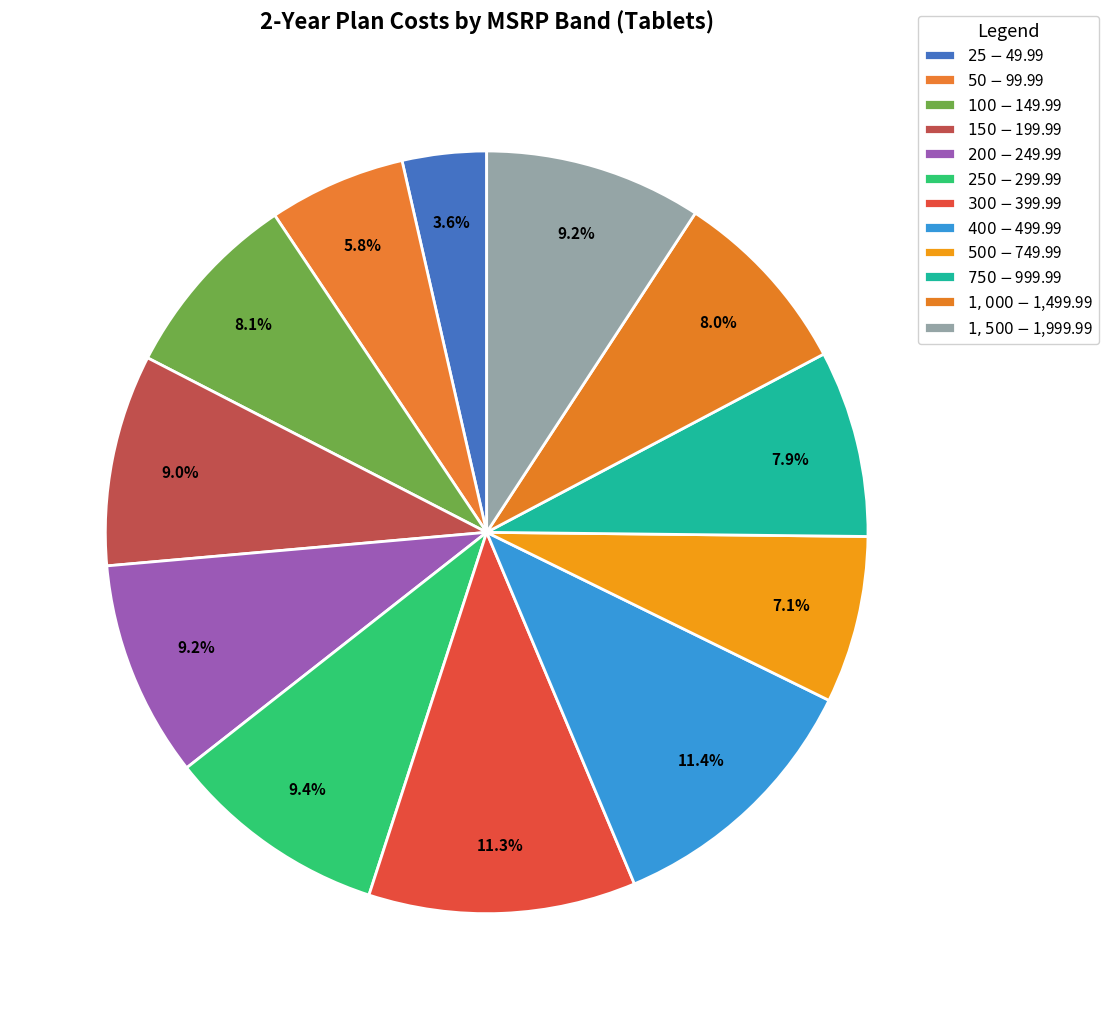

How many segments does this pie chart have?

12